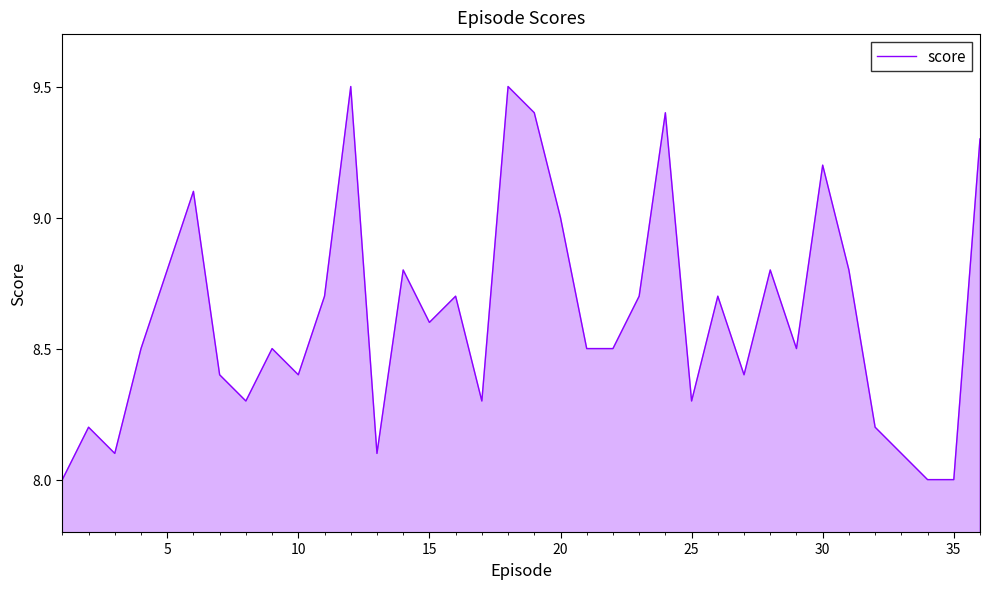

What is the smallest value displayed?

8.0